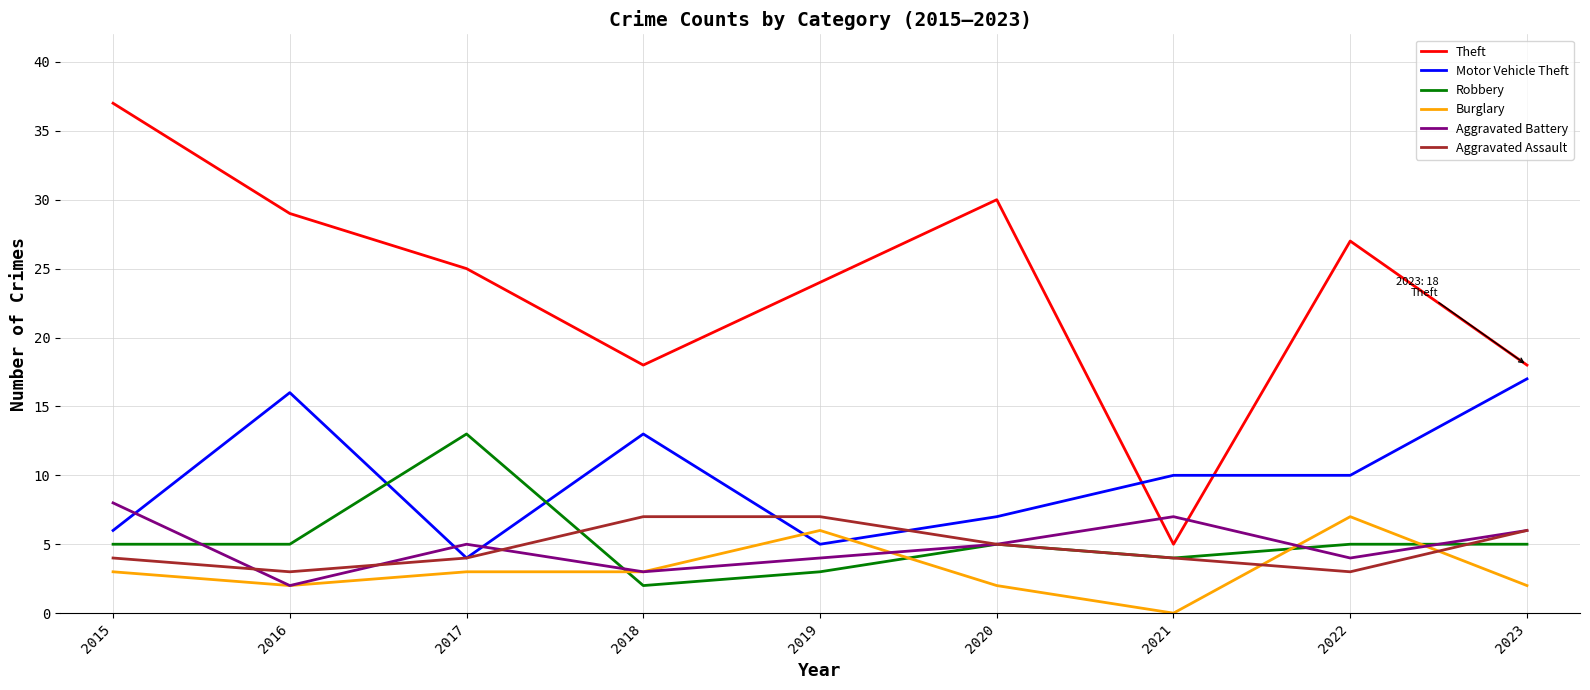

Which series changed the most between 2021 and 2023?

Theft